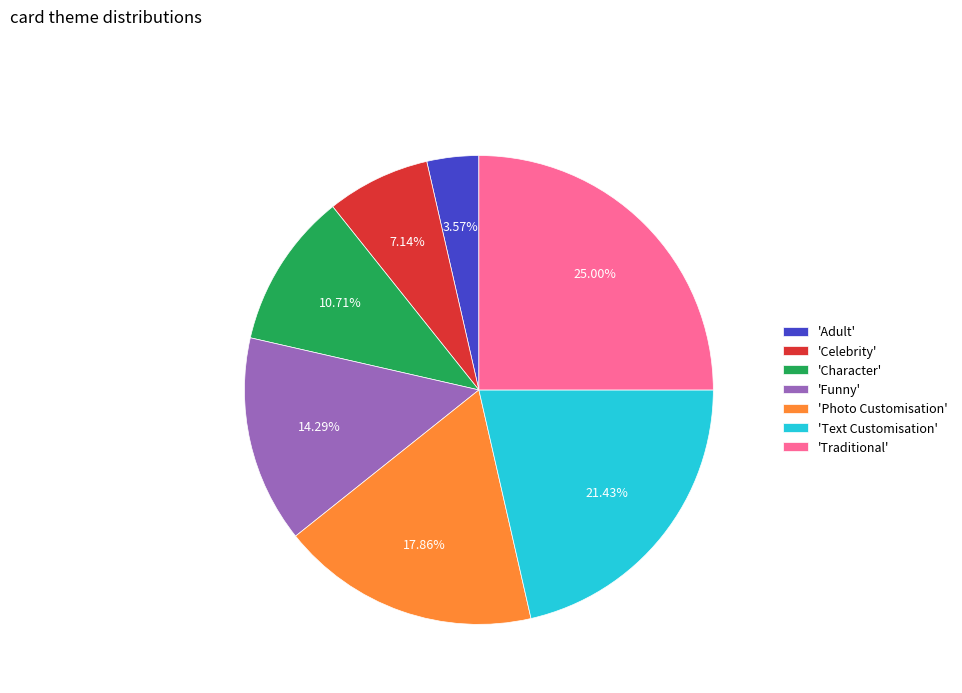

Do 'Text Customisation' and 'Traditional' together represent more than half of the pie?

No